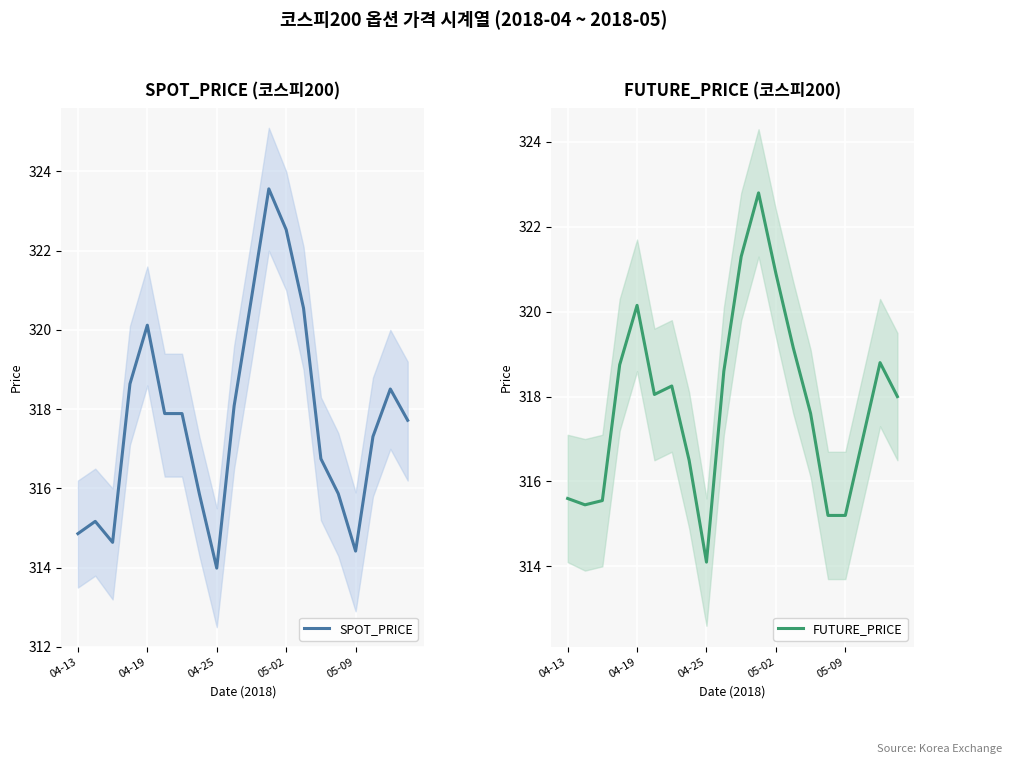

The SPOT_PRICE series shows 560.3 at 04-25. True or false?

False